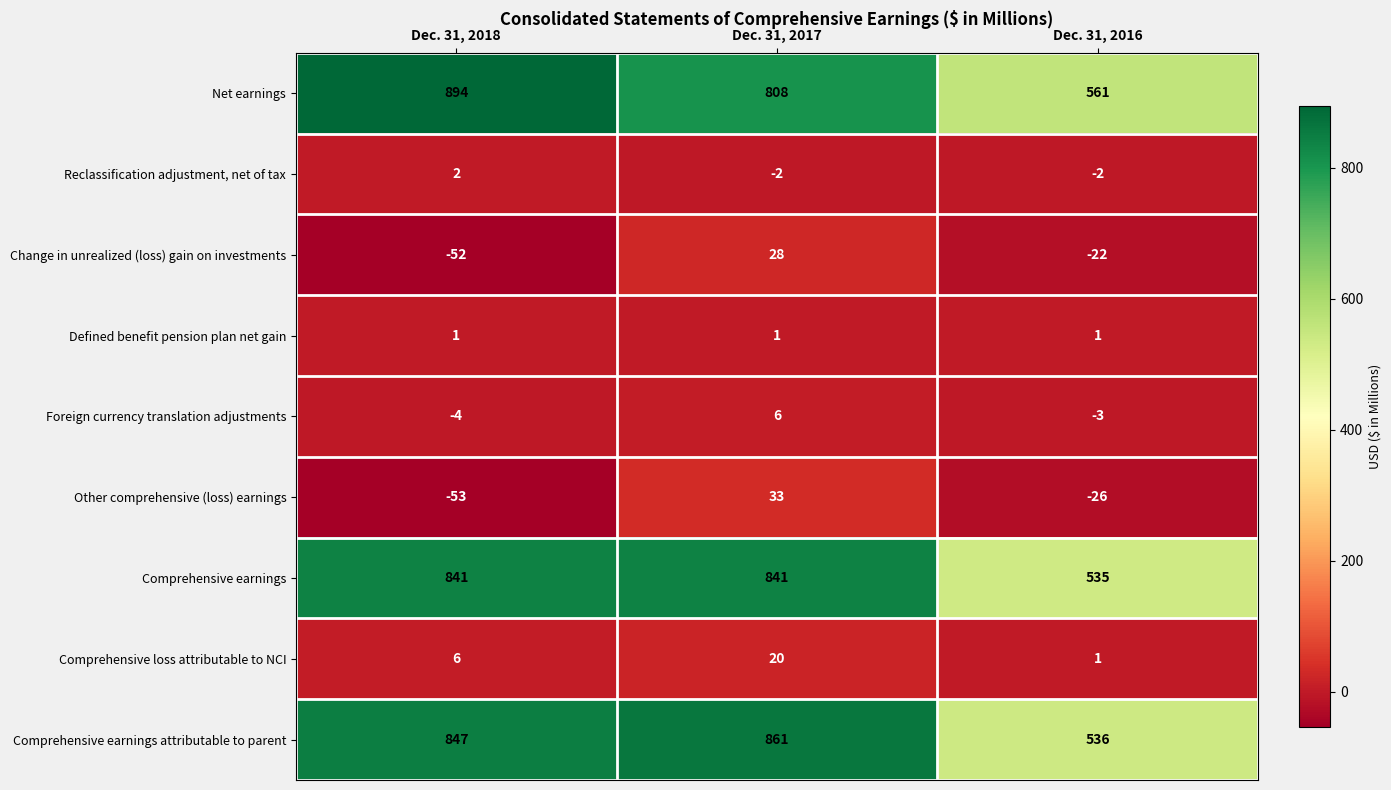

What is the sum of the Reclassification adjustment, net of tax values at Dec. 31, 2016 and Dec. 31, 2017?

-4